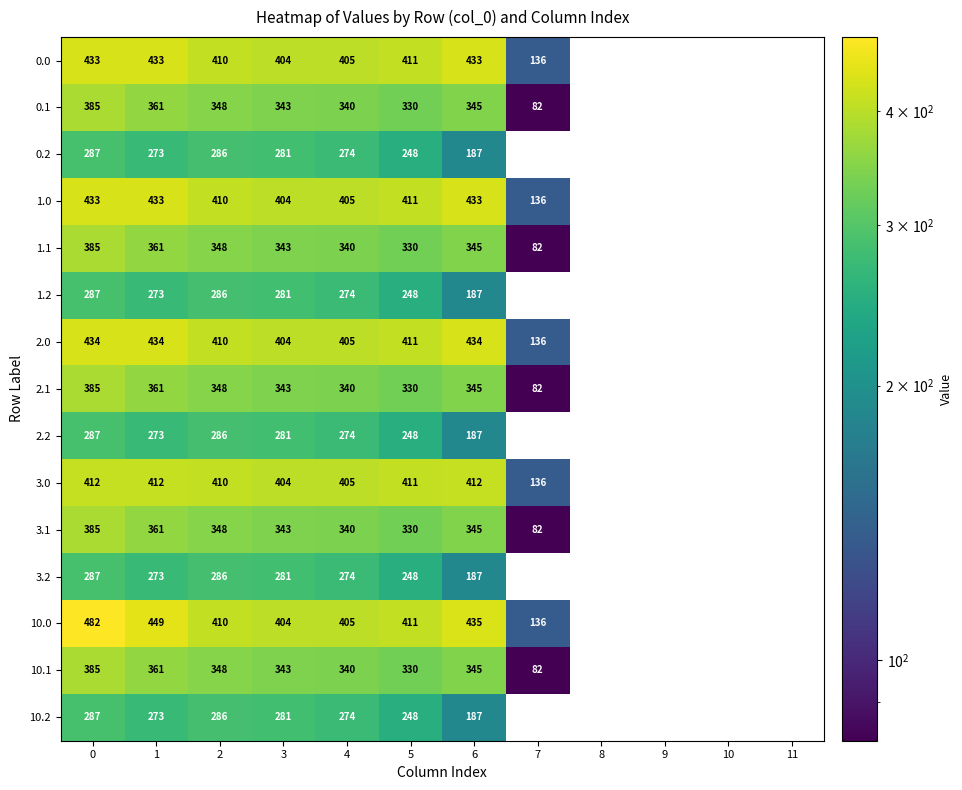

Is the value of 0.2 at 6 greater than the value of 2.0 at 7?

Yes